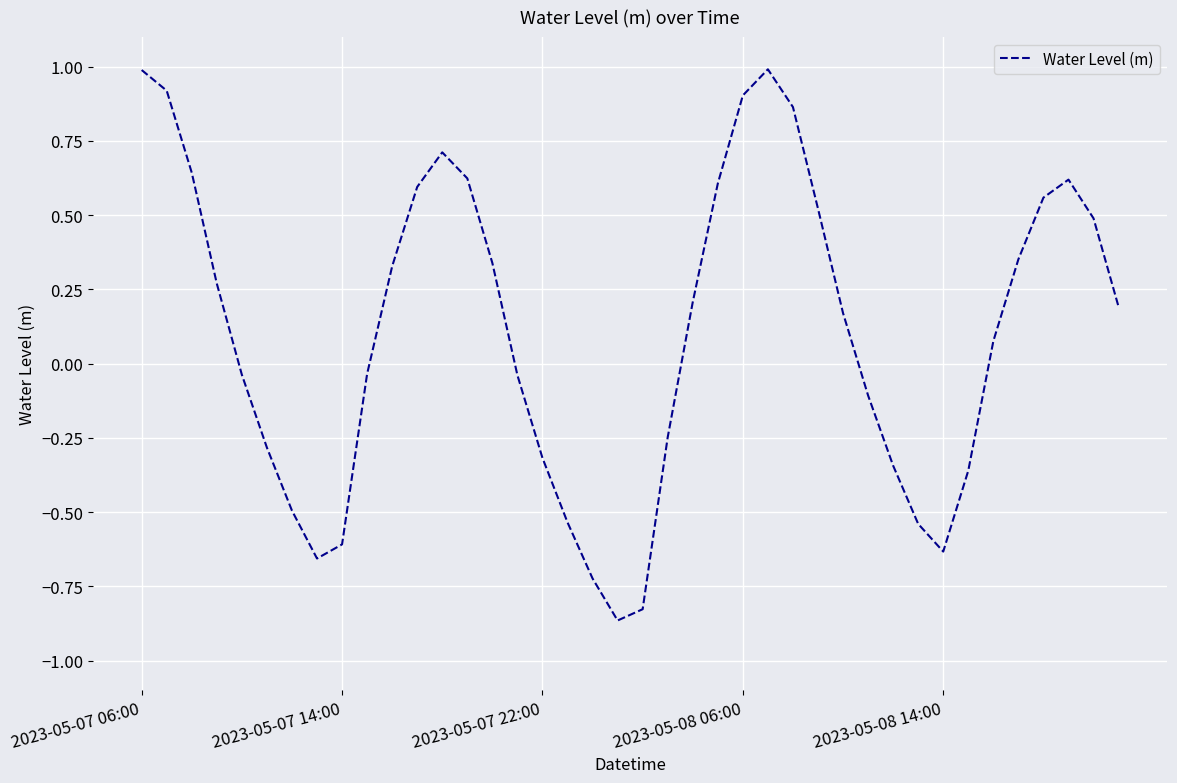

What is the greatest value displayed?

1.0